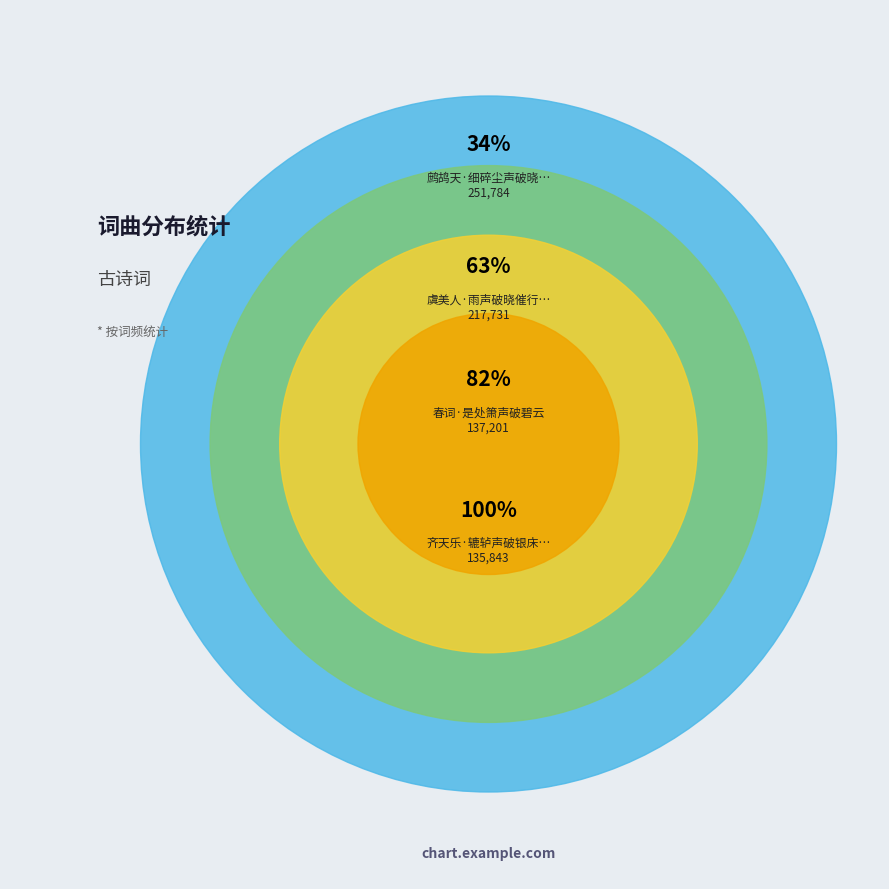

Which category has the biggest portion of the pie?

鹧鸪天·细碎尘声破晓眠